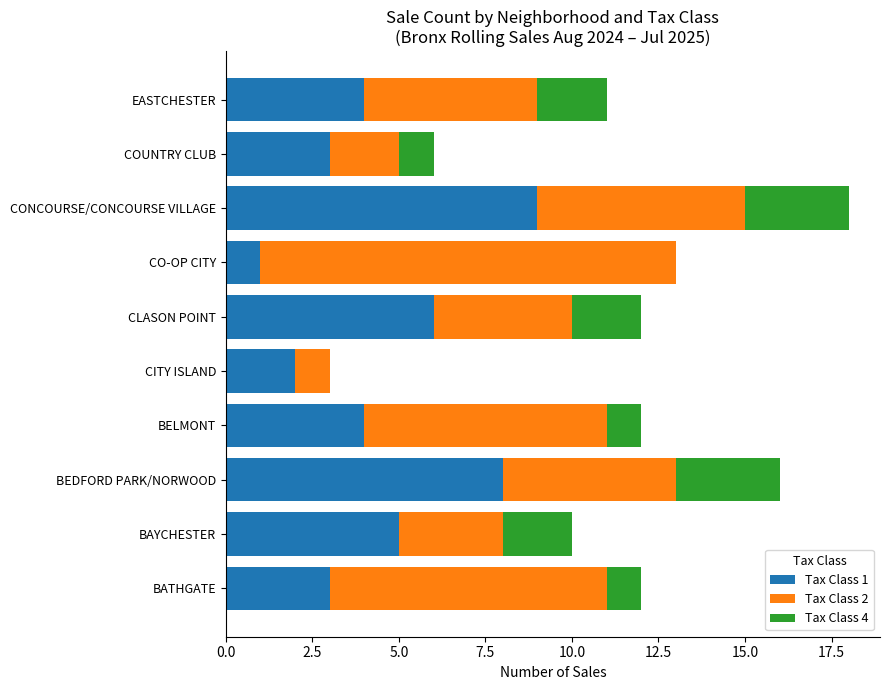

What is the total value across all series at BELMONT?

12